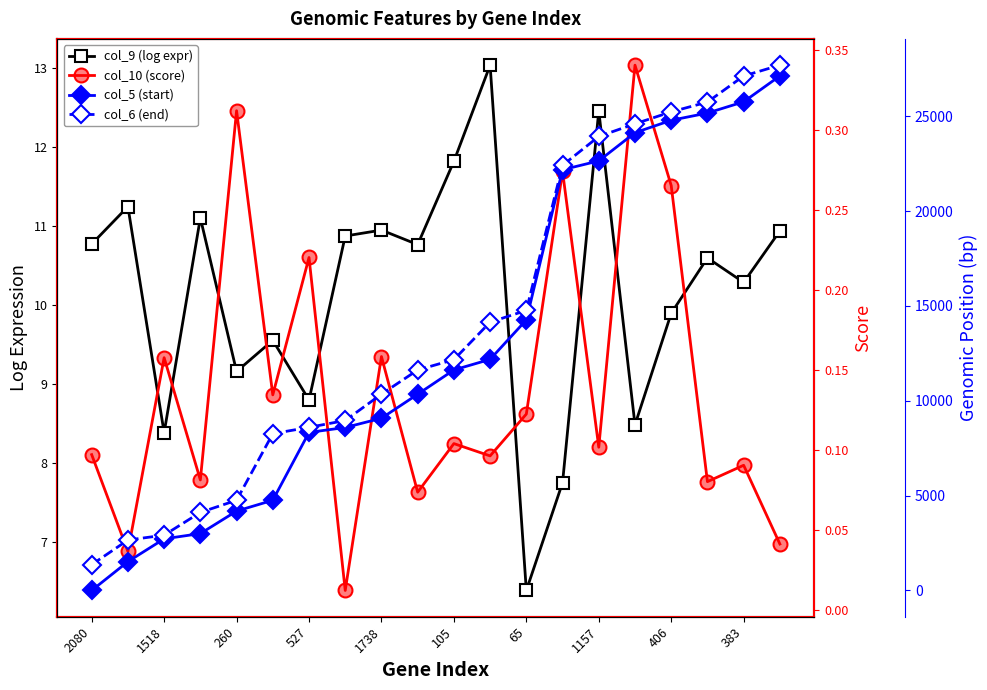

What is the sum of all col_5 (start) values?

262391.0